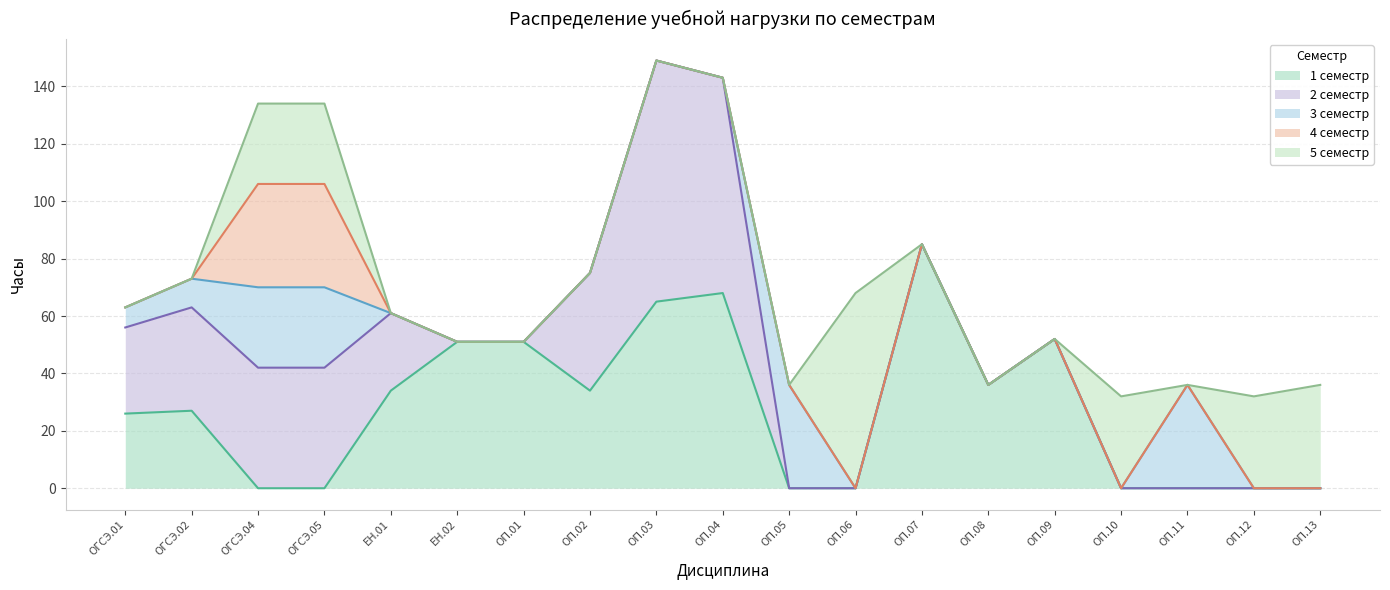

Reading left to right, extract all data points from this chart.

1 семестр: 26	27	0	0	34	51	51	34	65	68	0	0	85	36	52	0	0	0	0
2 семестр: 30	36	42	42	27	0	0	41	84	75	0	0	0	0	0	0	0	0	0
3 семестр: 7	10	28	28	0	0	0	0	0	0	36	0	0	0	0	0	36	0	0
4 семестр: 0	0	36	36	0	0	0	0	0	0	0	0	0	0	0	0	0	0	0
5 семестр: 0	0	28	28	0	0	0	0	0	0	0	68	0	0	0	32	0	32	36